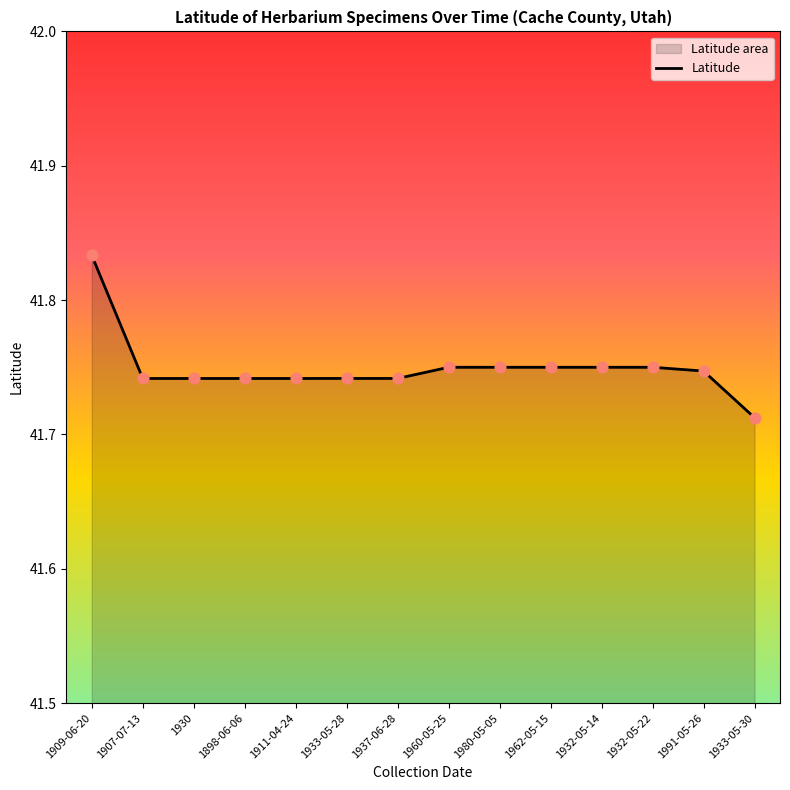

Approximately how many times larger is the value at 1932-05-22 compared to 1932-05-14?

1.0